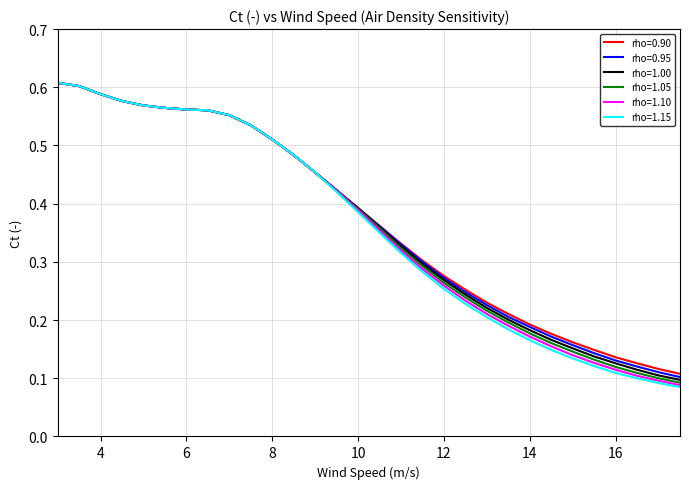

Which series has the widest spread of values?

rho=1.15